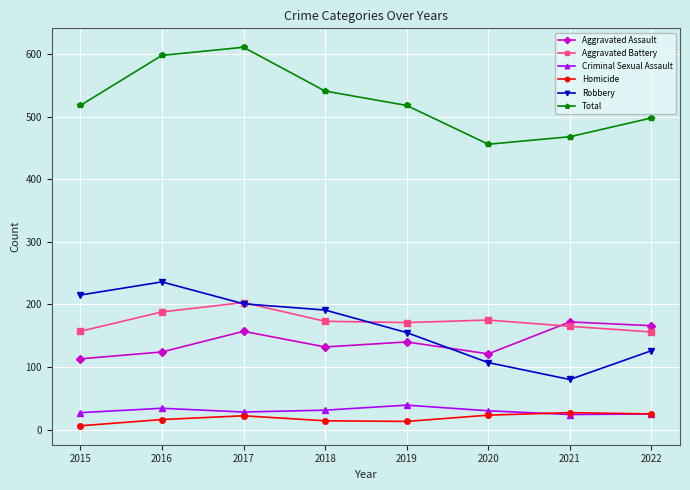

Is it true that Total equals 761 at 2021?

False